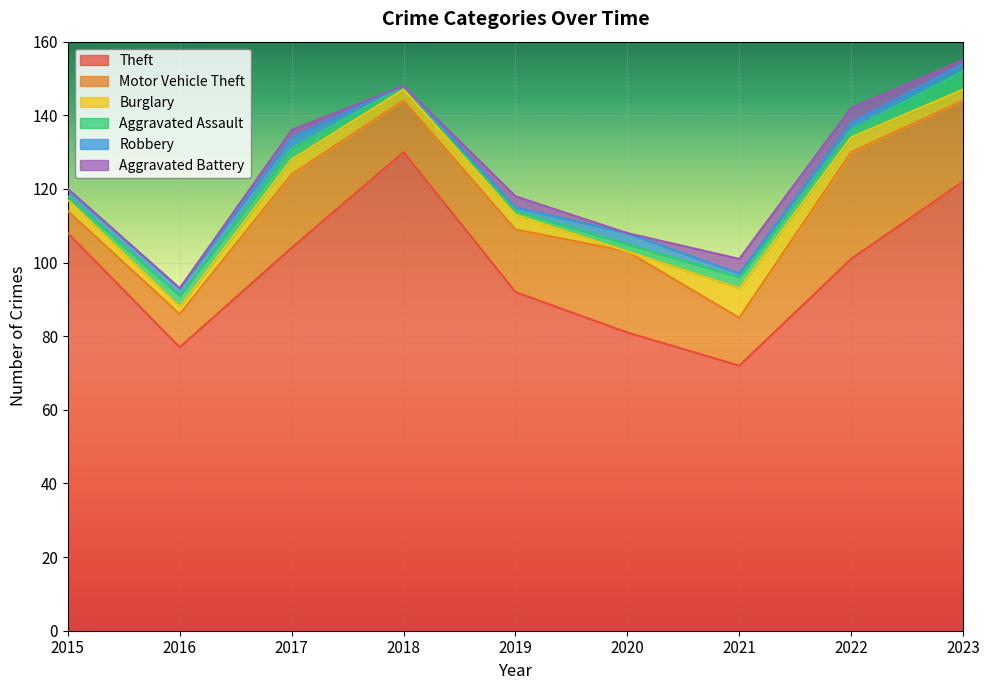

How many lines are shown in the chart?

6